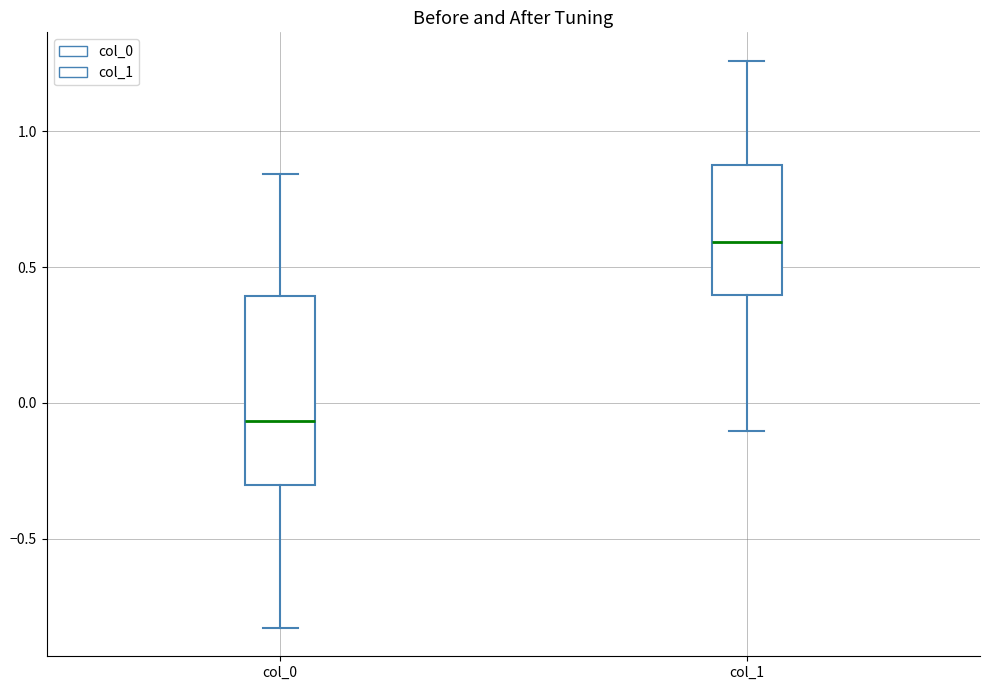

Which box is the tallest, from its lower edge to its upper edge?

col_0